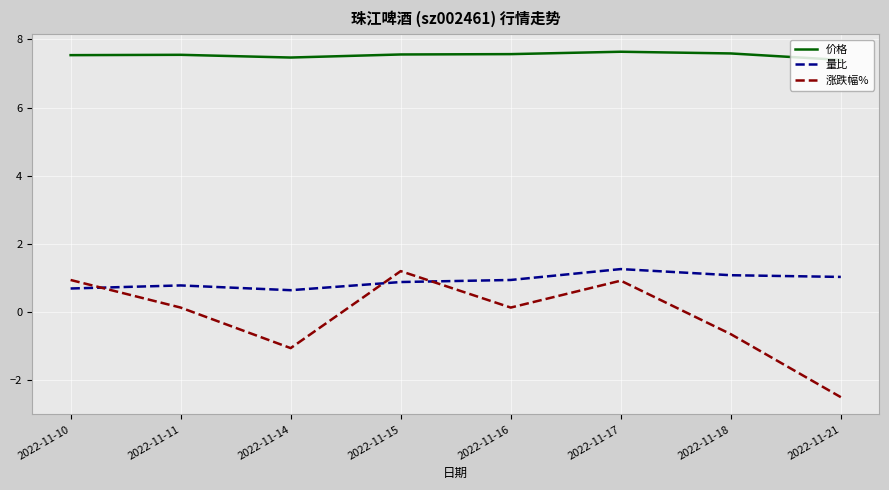

Between 2022-11-11 and 2022-11-21, which series saw the biggest shift?

涨跌幅%